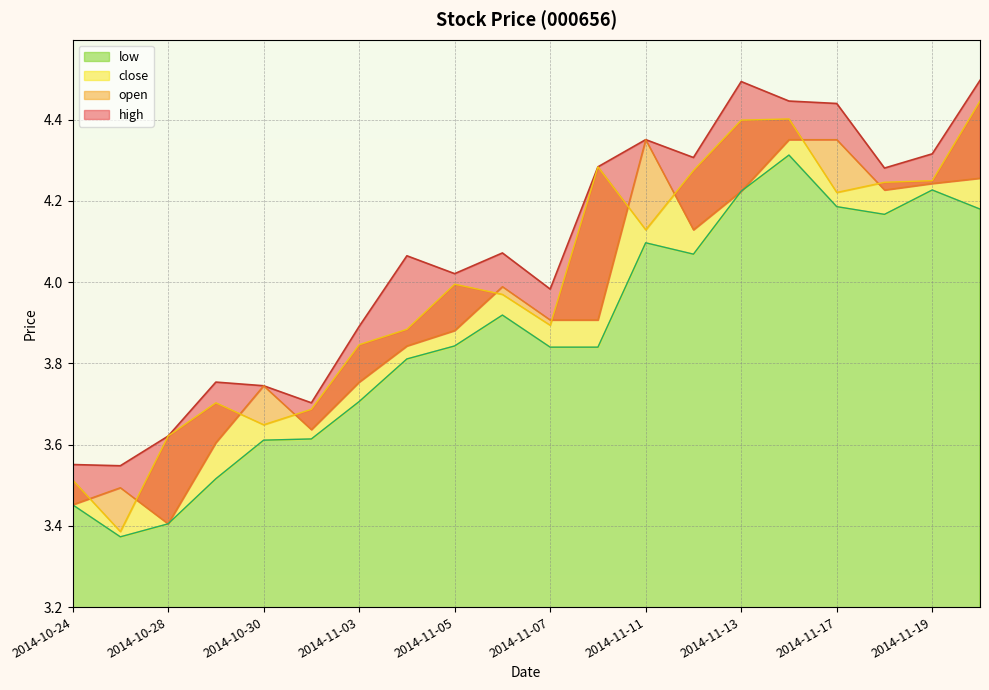

How many interior local peaks does the close series have?

4